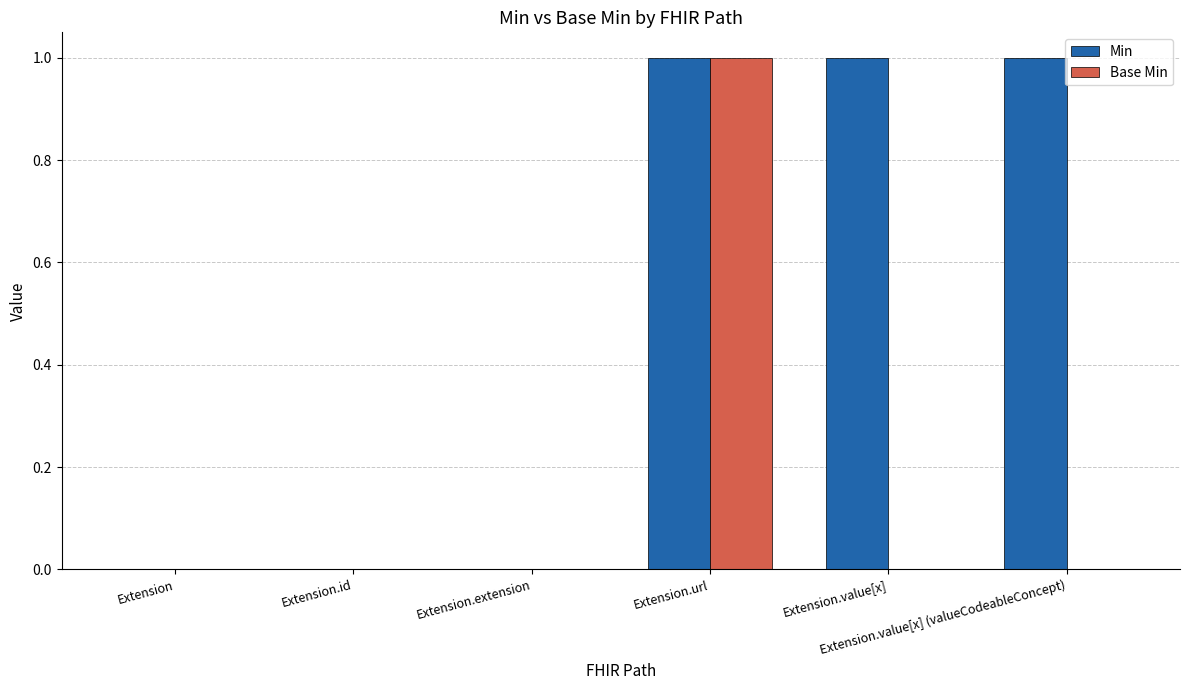

Reading left to right, extract all data points from this chart.

Min: Extension=0	Extension.id=0	Extension.extension=0	Extension.url=1	Extension.value[x]=1	Extension.value[x] (valueCodeableConcept)=1
Base Min: Extension=0	Extension.id=0	Extension.extension=0	Extension.url=1	Extension.value[x]=0	Extension.value[x] (valueCodeableConcept)=0